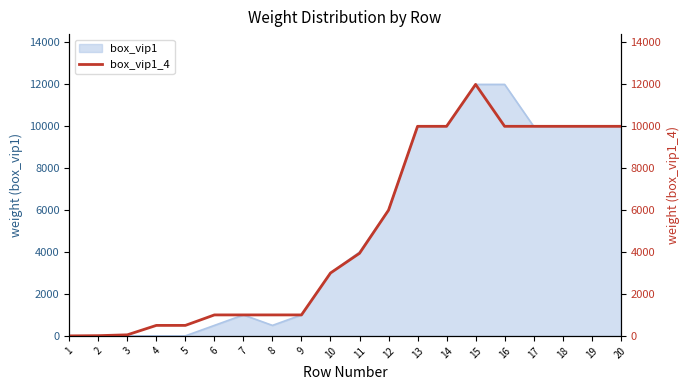

The value of box_vip1 at 1 is 5663. True or false?

False